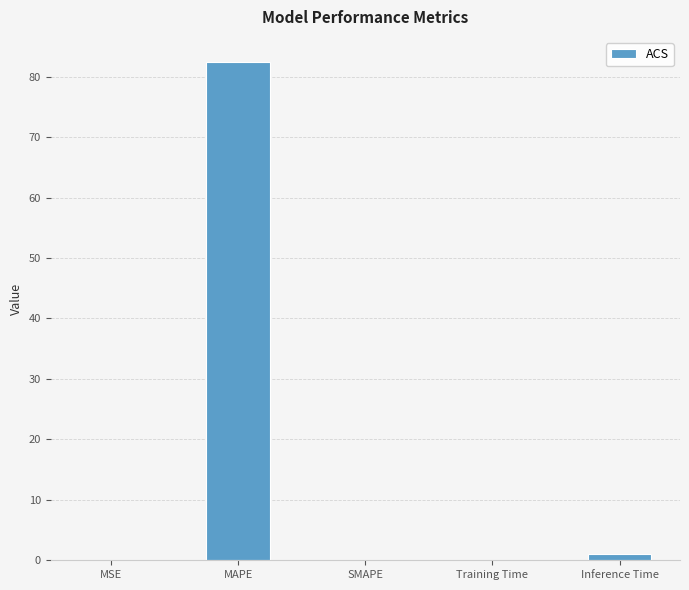

The chart shows a value of 82.5 at MAPE. True or false?

True